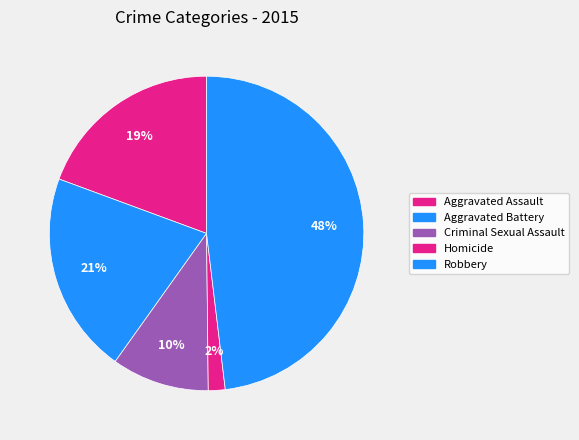

What portion of the pie excludes Aggravated Assault?

80.6%